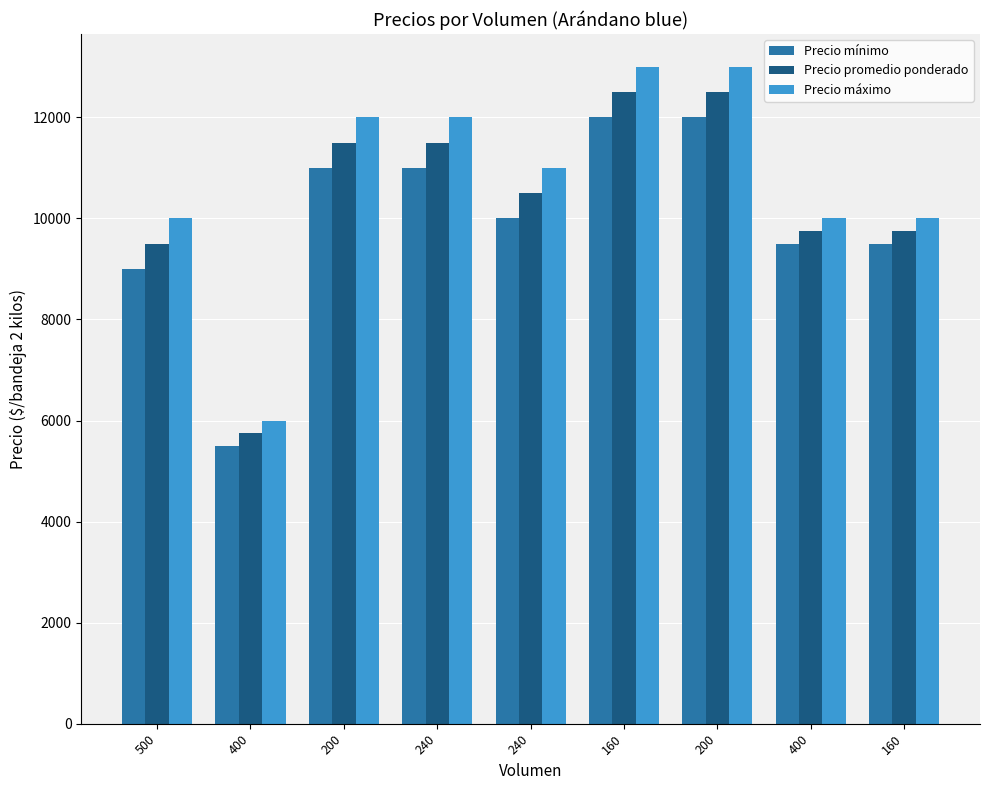

True or false: Precio máximo has a value of 6000 at 400.

True